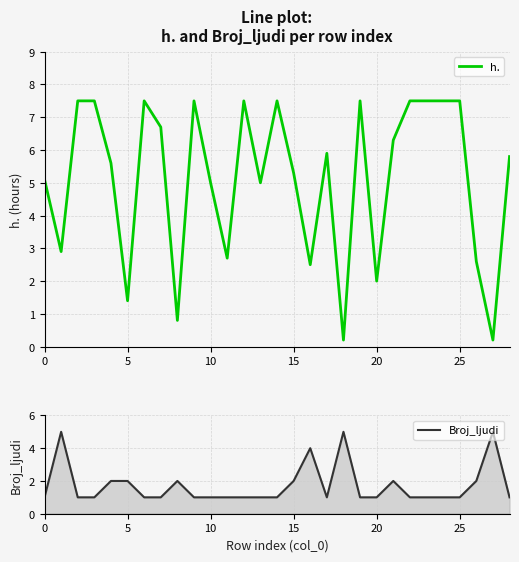

The value of h. at 25 is 11.6. True or false?

False